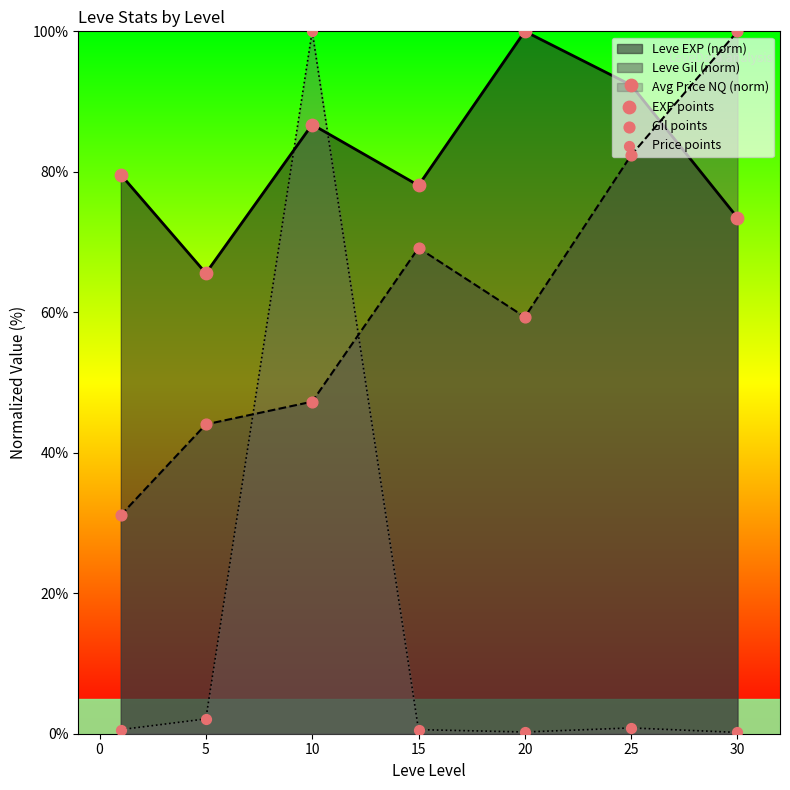

At how many categories does at least one series exceed 68?

6